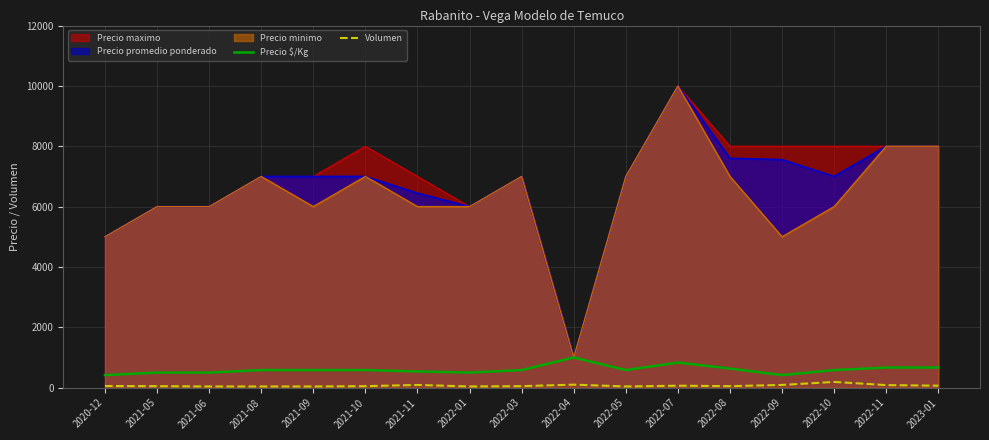

What is the sum of all Precio $/Kg values?

10169